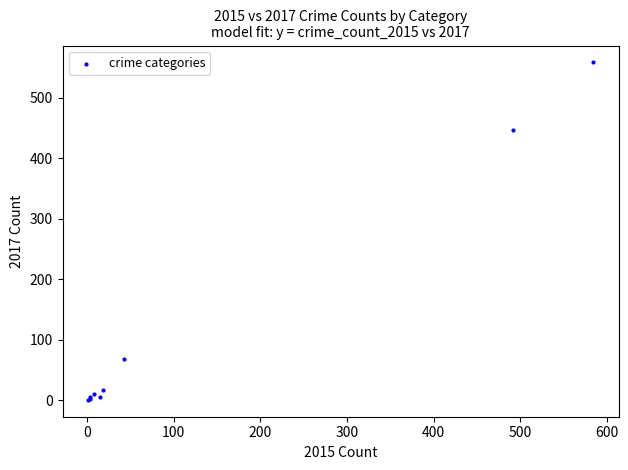

What Y value in the scatter plot is closest to 279?

447